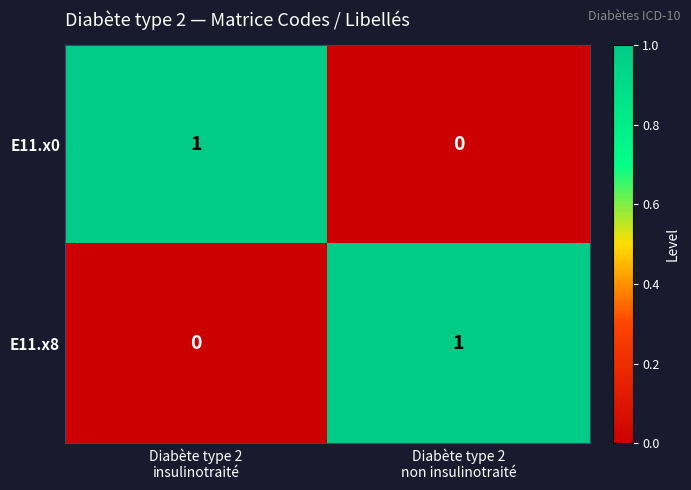

Reading left to right, extract all data points from this chart.

E11.x0: 1	0
E11.x8: 0	1